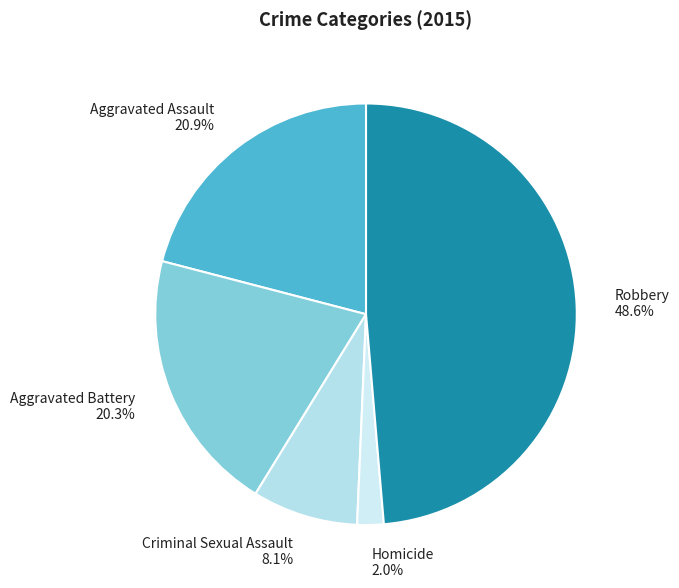

What percentage is NOT represented by Criminal Sexual Assault?

91.9%